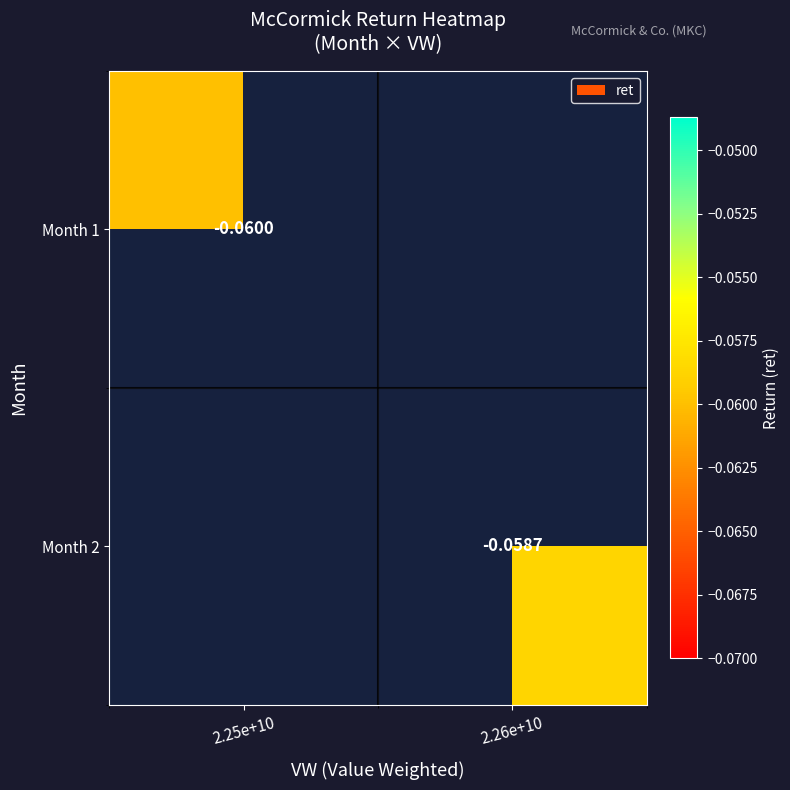

Is the value of Month 2 at 2.26e+10 greater than the value of Month 1 at 2.25e+10?

Yes